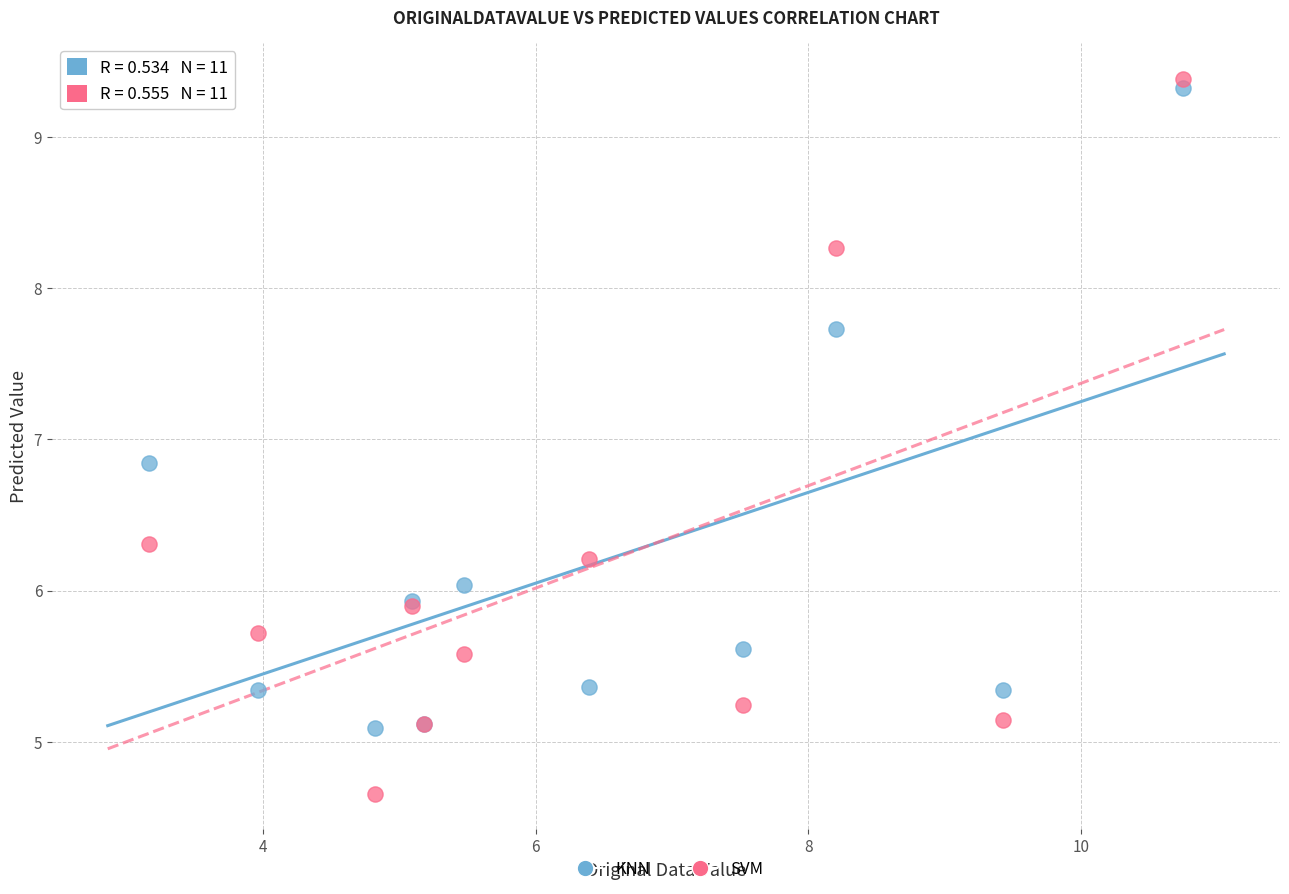

What are all the series names shown in the legend?

KNN, SVM